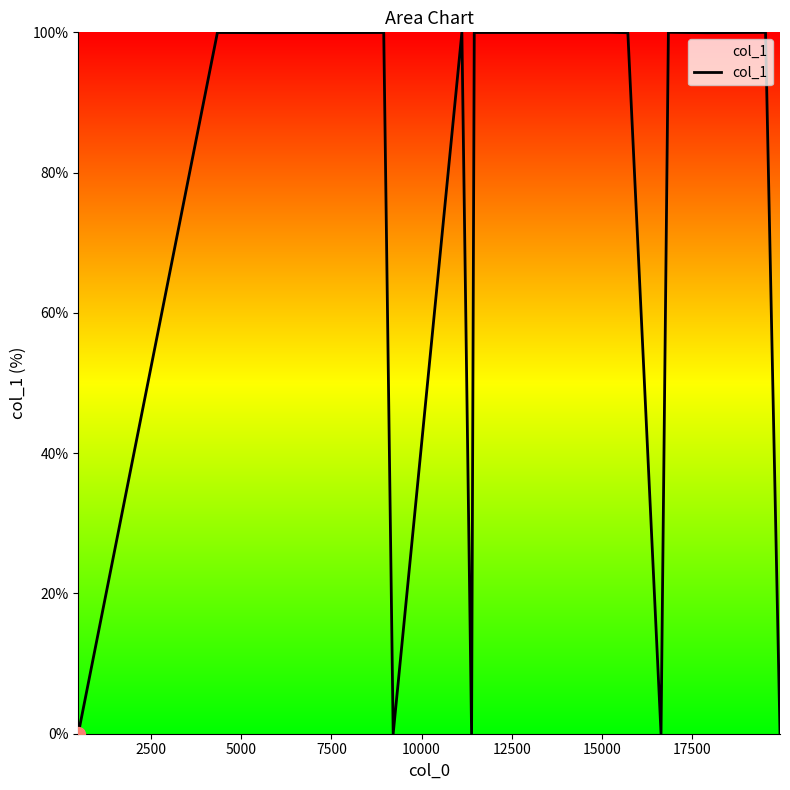

Does the chart display data point markers on the line(s)?

No